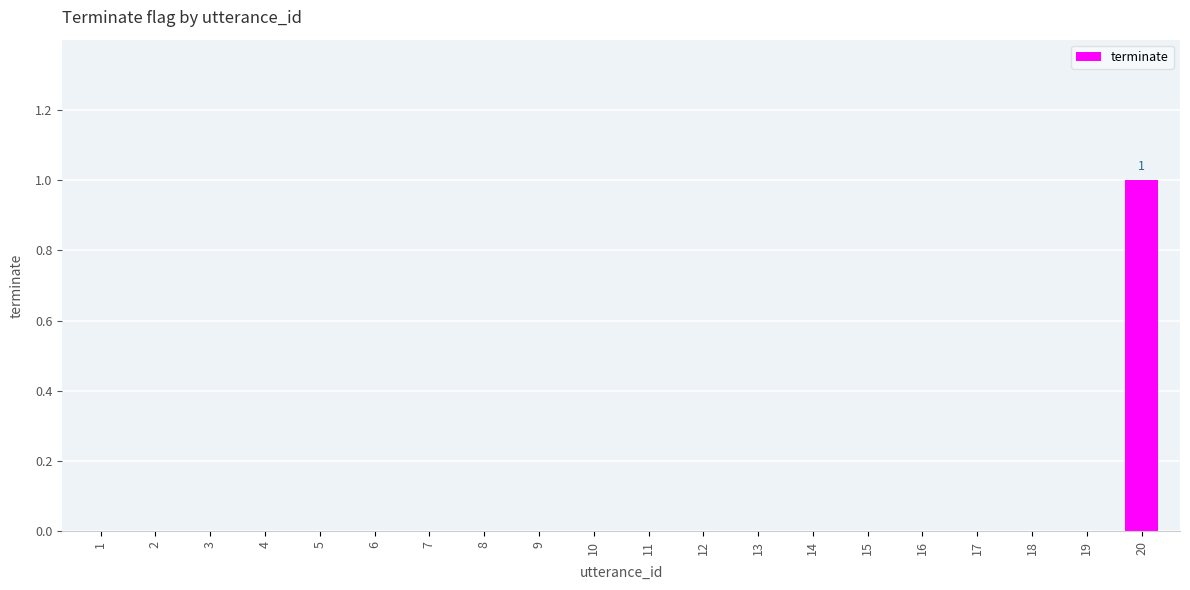

True or false: the data shows 0 at 12.

True